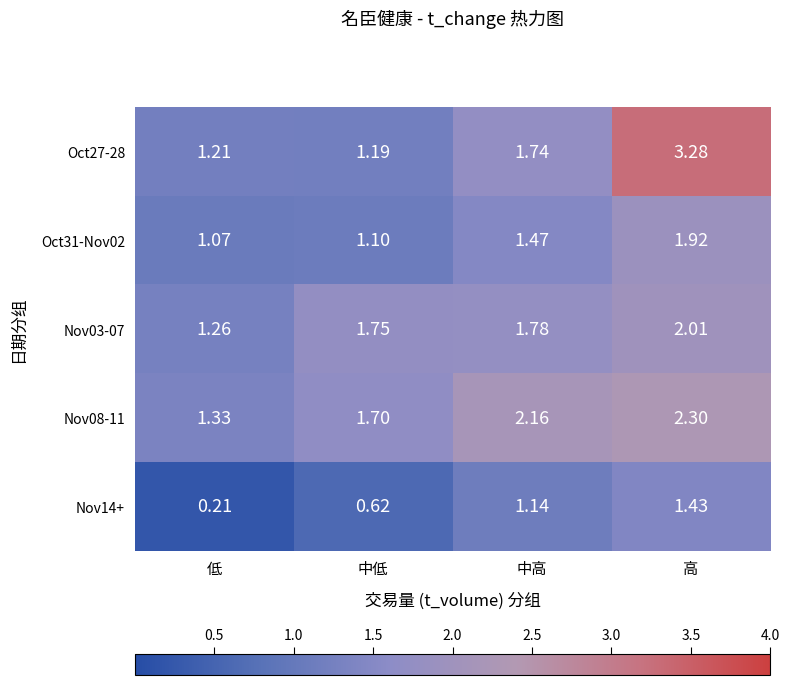

At which label is Nov14+ closest to 0?

低